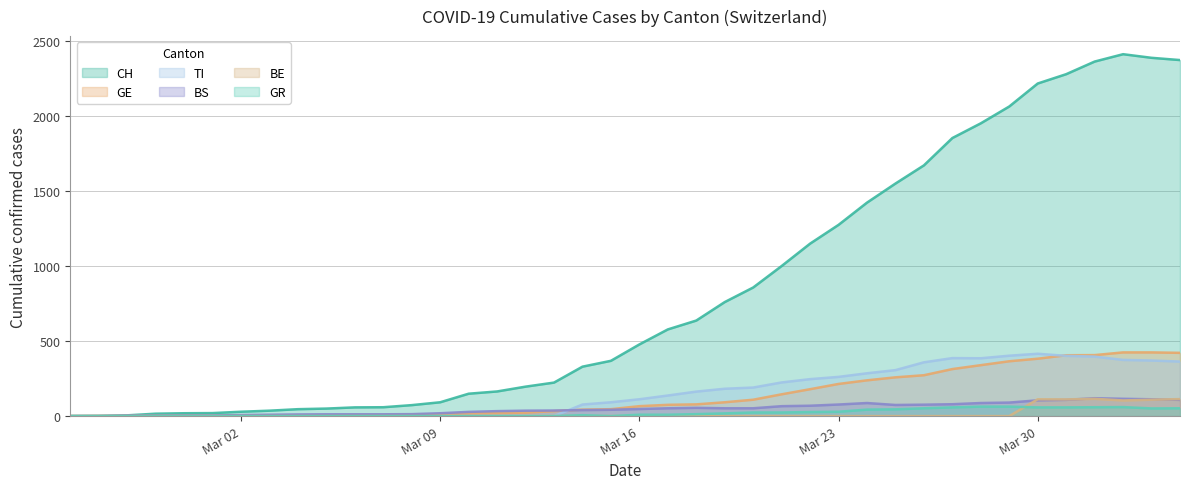

In TI, how many points are lower than both neighbors (excluding endpoints)?

1